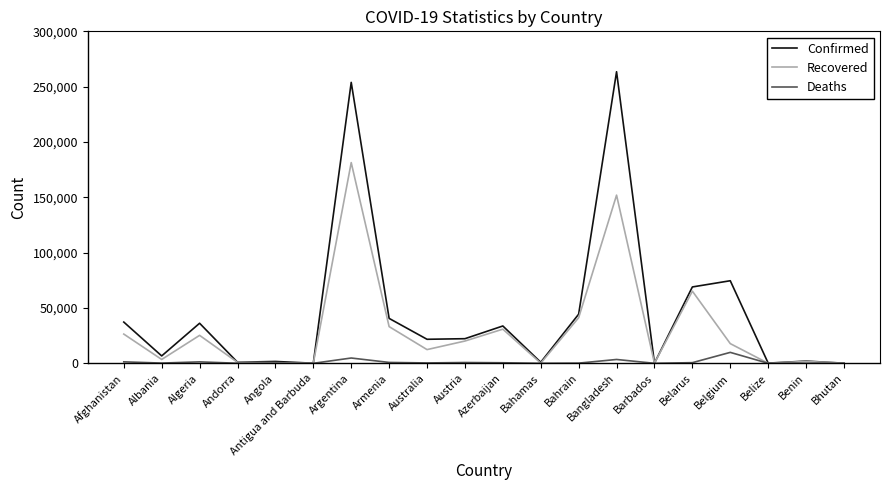

Rank the series by their maximum value, from highest to lowest.

Confirmed, Recovered, Deaths